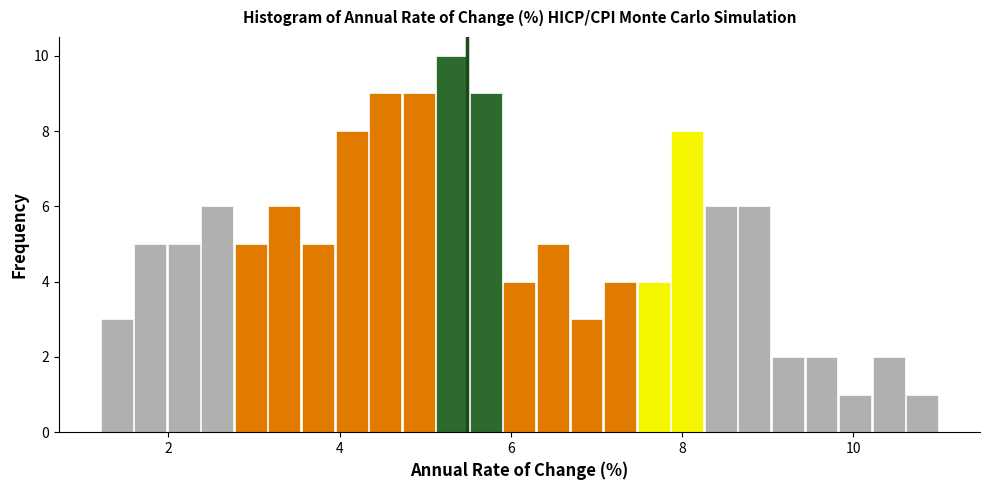

Read against the x-axis, roughly where is the centre of the tallest bar?

5.4